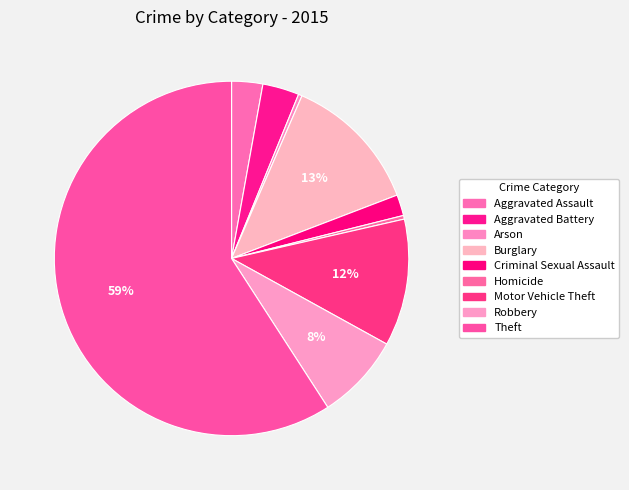

How many segments does this pie chart have?

9